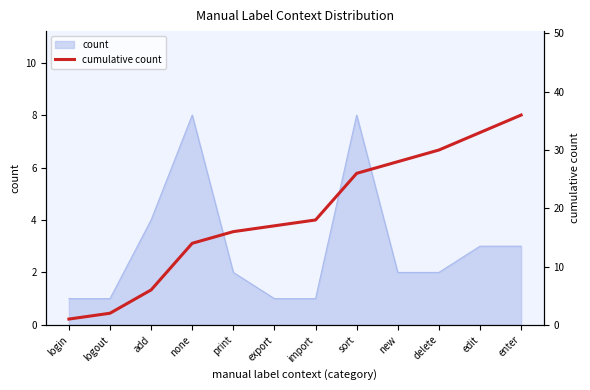

Reading left to right, what are all the values shown in this chart?

1	2	6	14	16	17	18	26	28	30	33	36